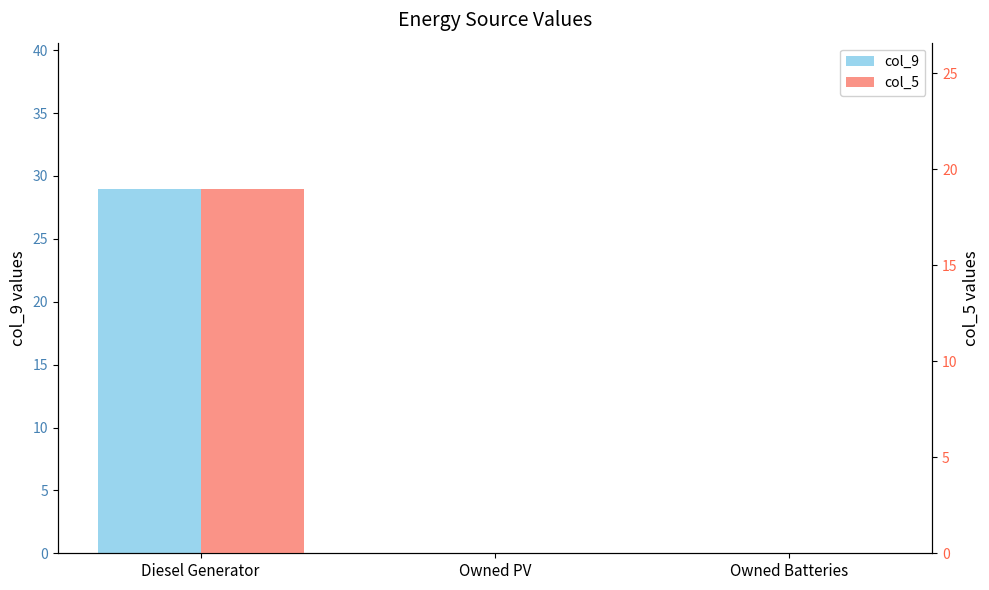

Is it true that col_9 equals -10 at Owned Batteries?

False